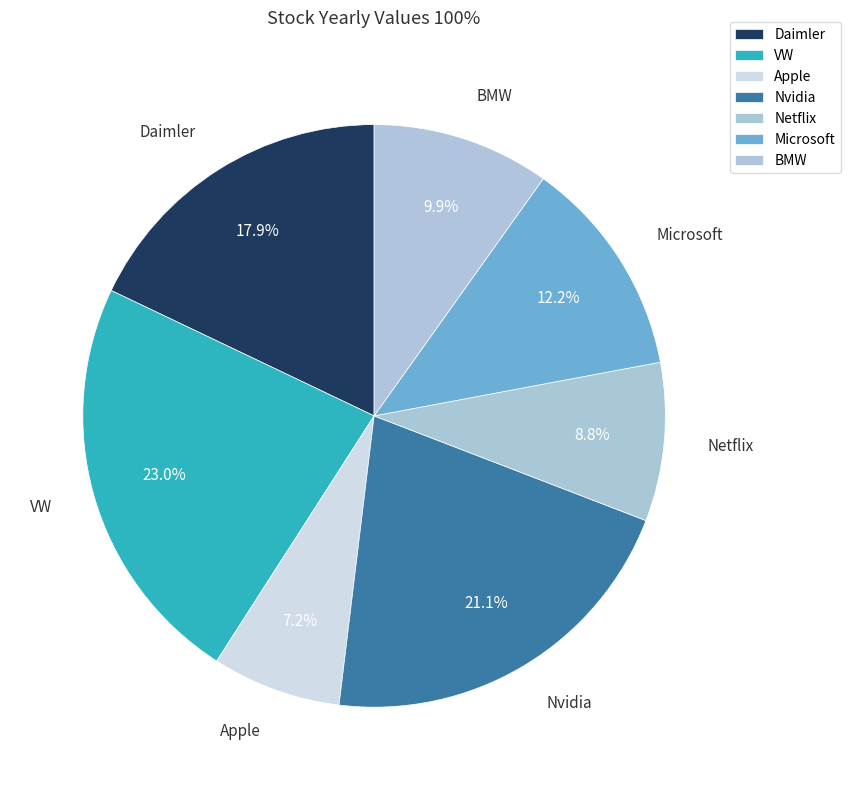

Between Apple and Nvidia, which is larger?

Nvidia